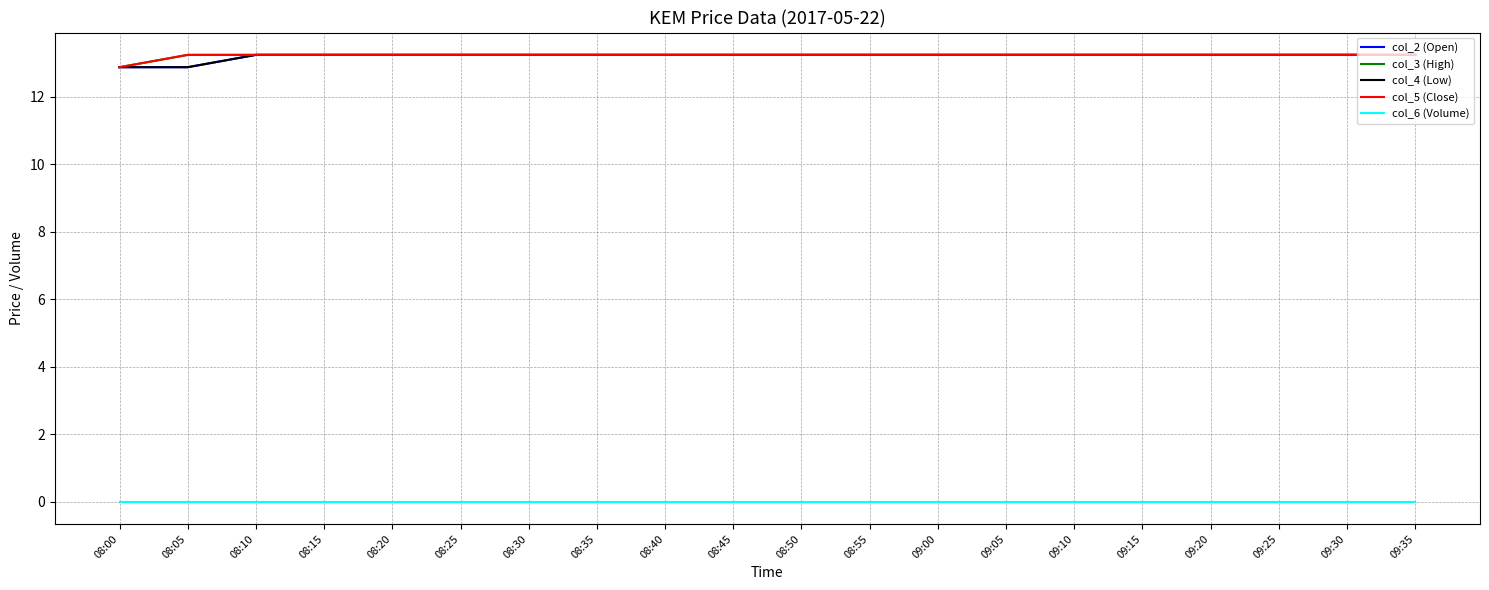

True or false: col_4 (Low) and col_5 (Close) intersect in this chart.

False